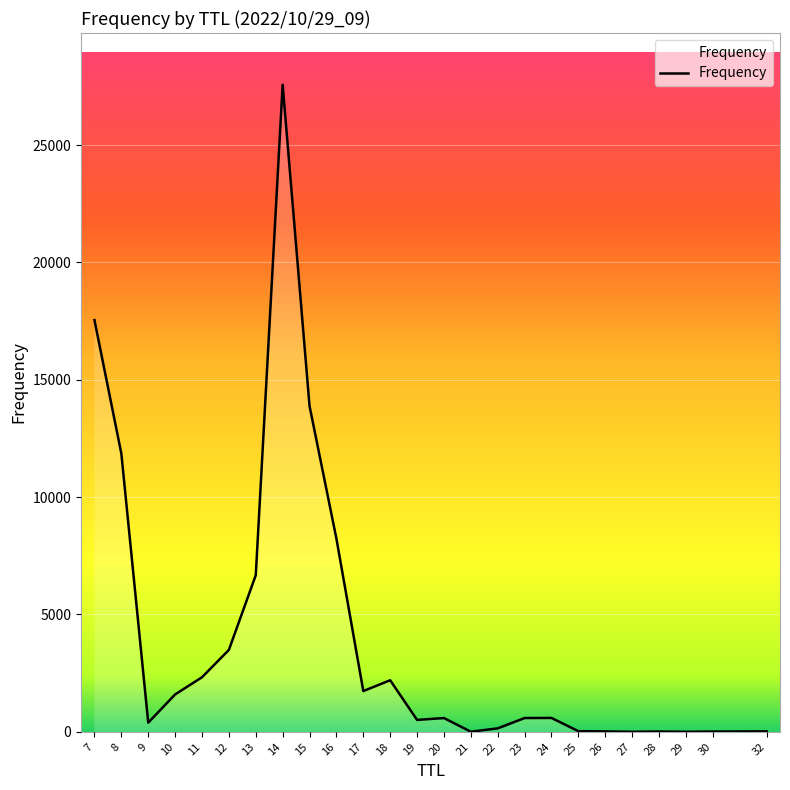

True or false: the data shows 3859 at 15.

False